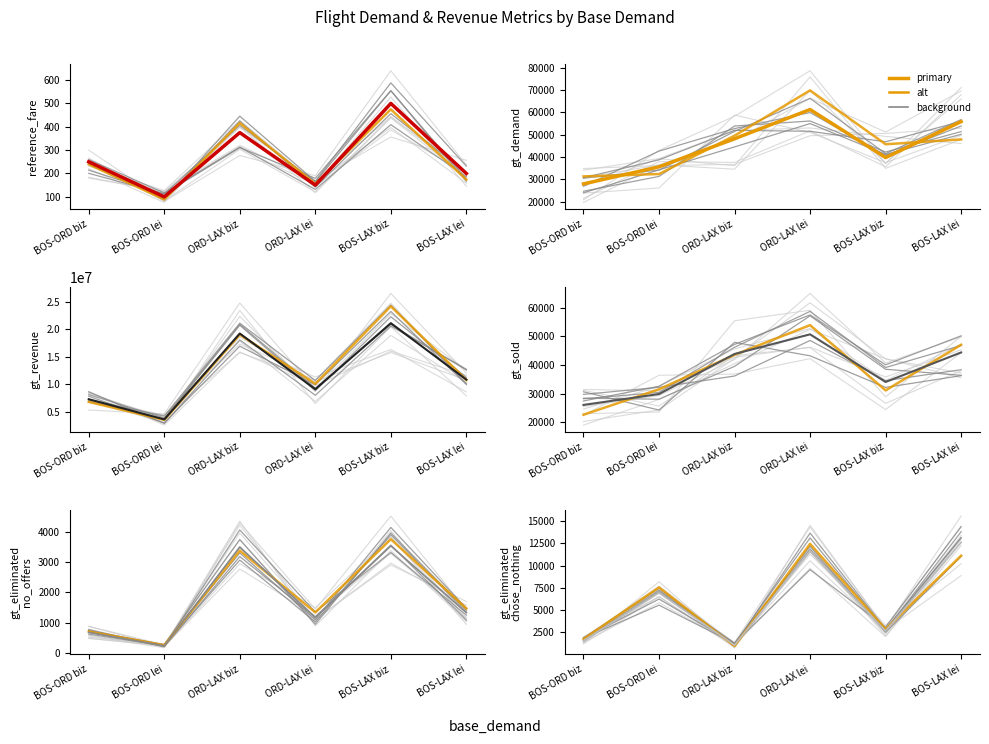

What is the value of the gt_revenue point at the 6th from the left?

10890150